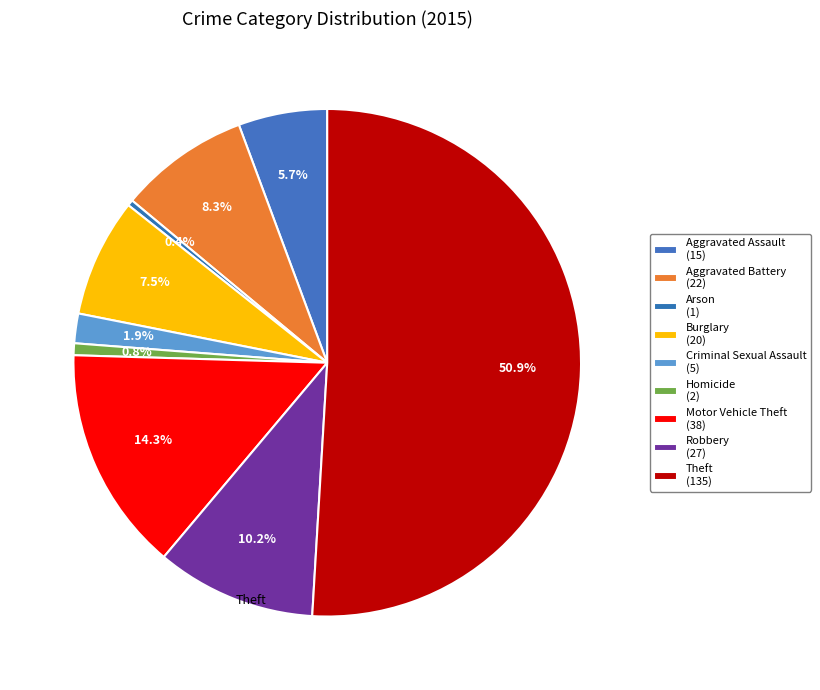

What is the smallest slice in the pie chart?

Arson